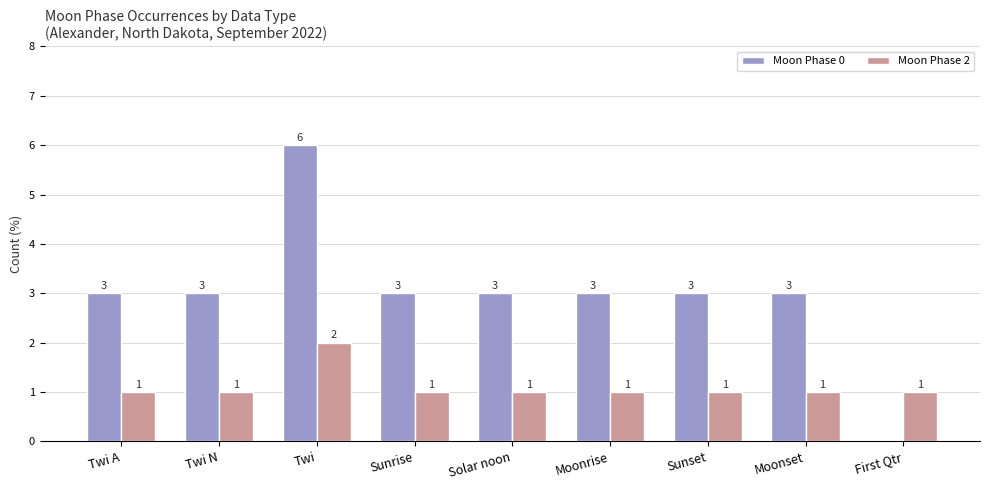

What value does the Moon Phase 2 series have at Twi N?

1